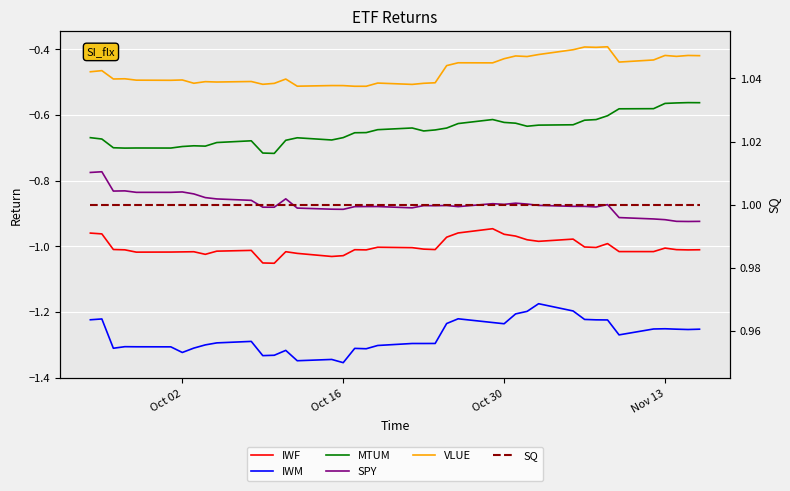

True or false: SQ has more than 0 points higher than both neighbors.

False